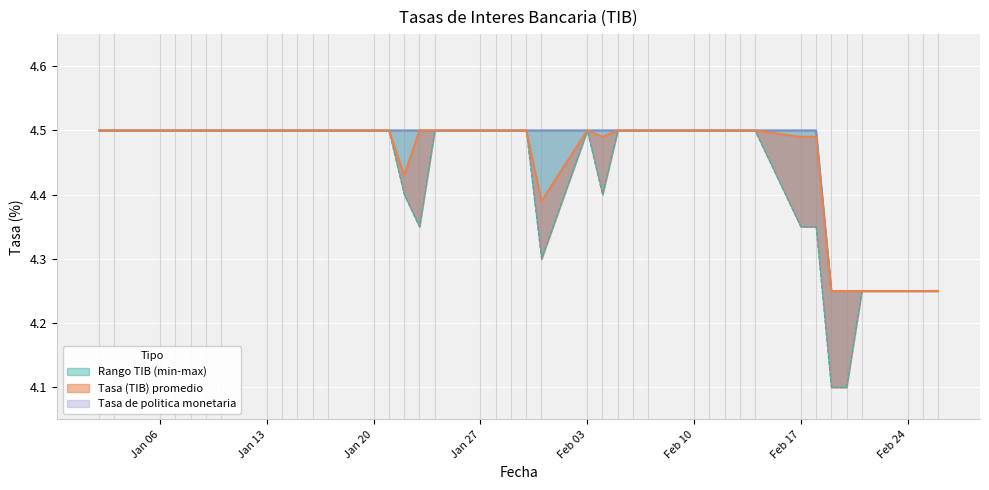

What is the sum of all Tasa (TIB) promedio (porcentaje) values?

178.3